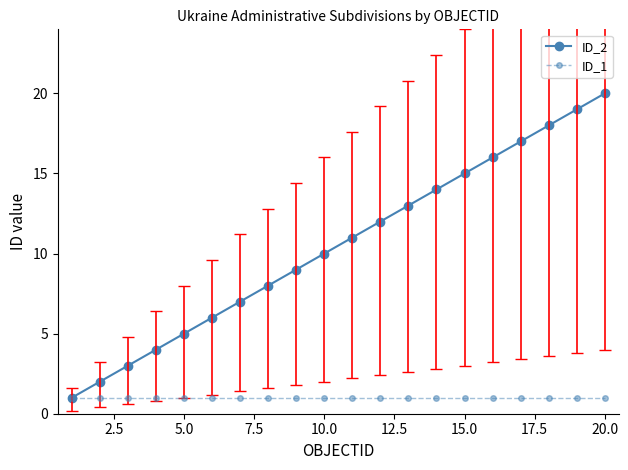

Rank the series by their maximum value, from lowest to highest.

ID_1, ID_2